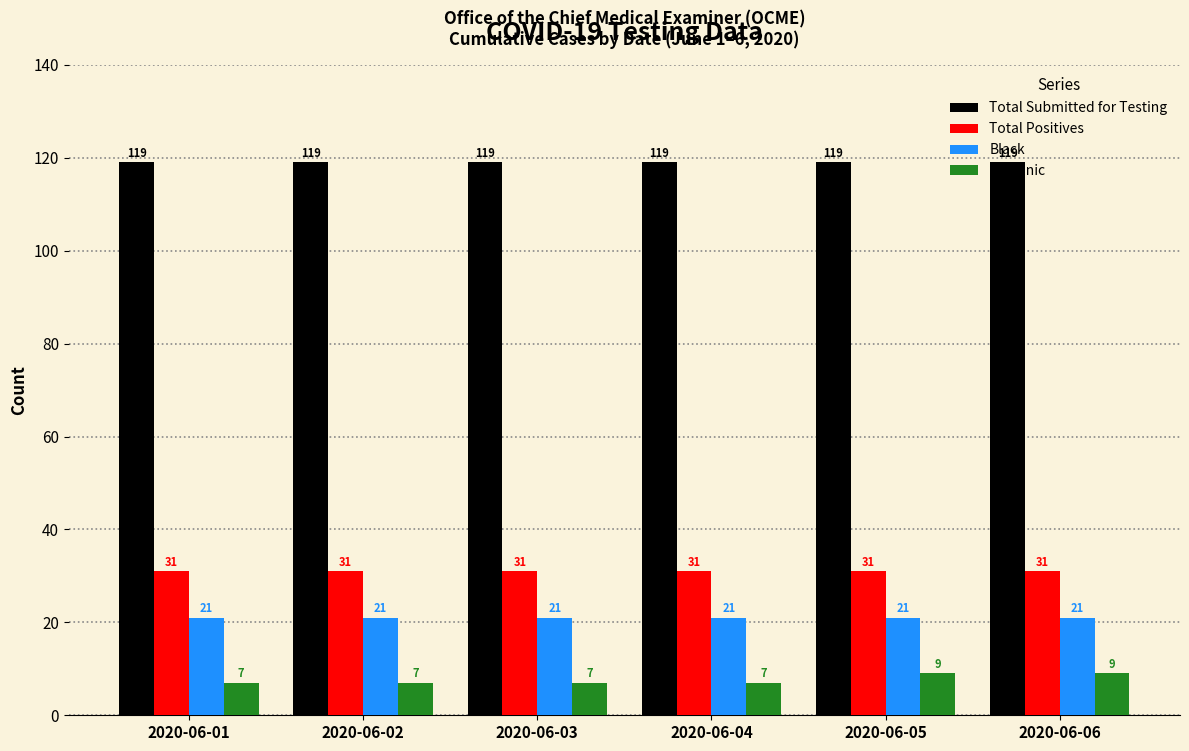

Is the value of Black at 2020-06-02 greater than the value of Hispanic at 2020-06-01?

Yes